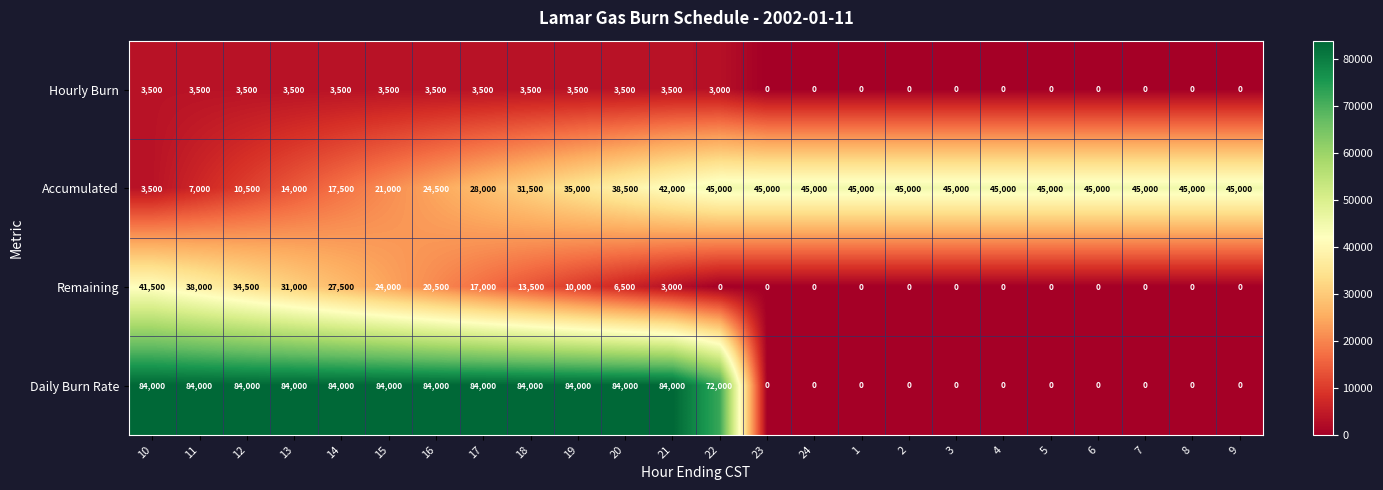

What is the sum of all Daily Burn Rate values?

1080000